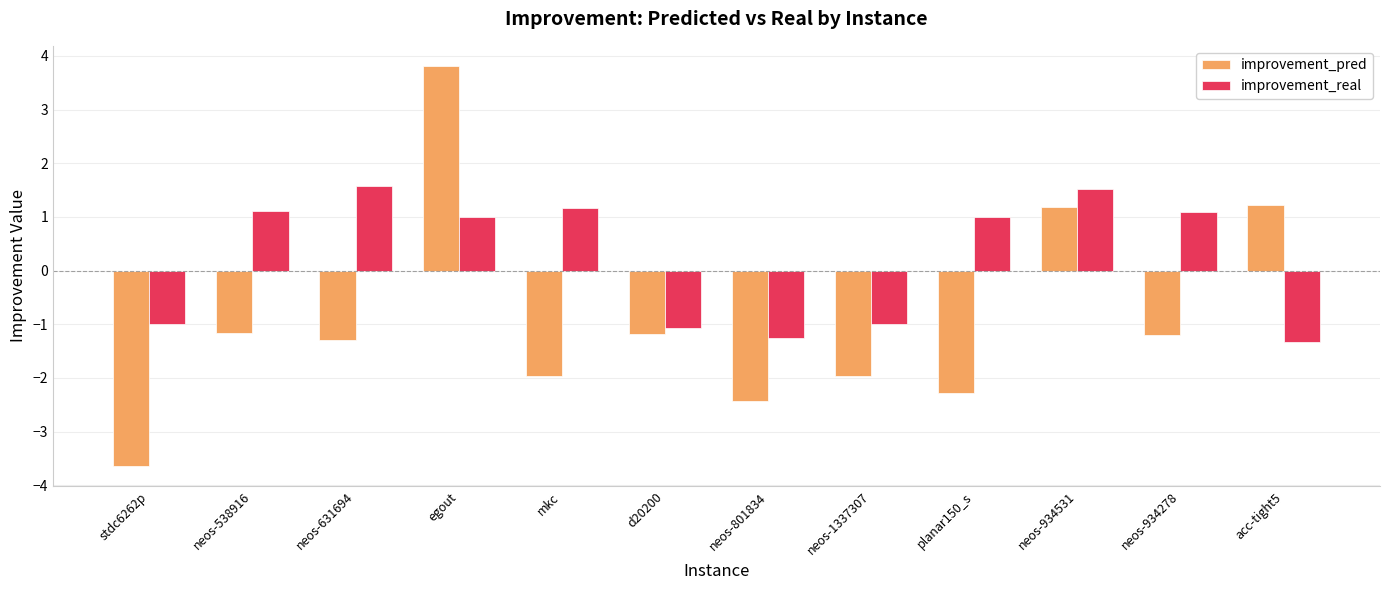

List the series in order of their overall mean, lowest first.

improvement_pred, improvement_real